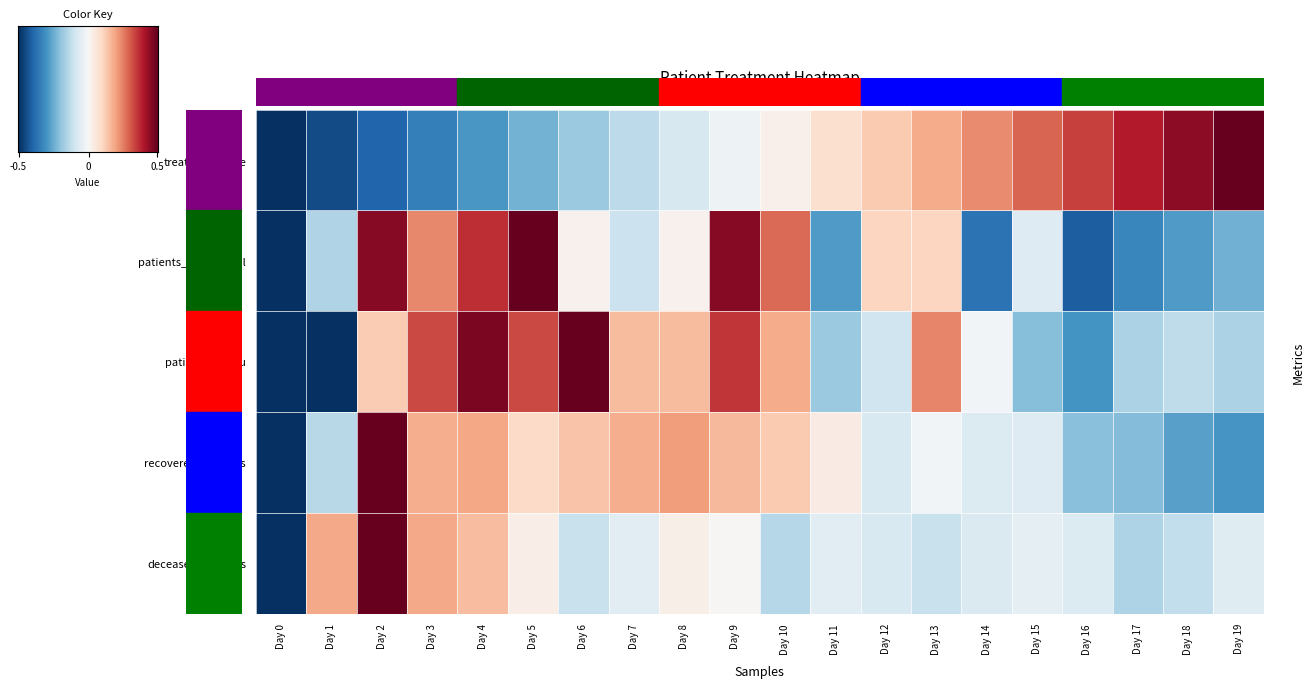

Which series has the largest total across all categories?

2